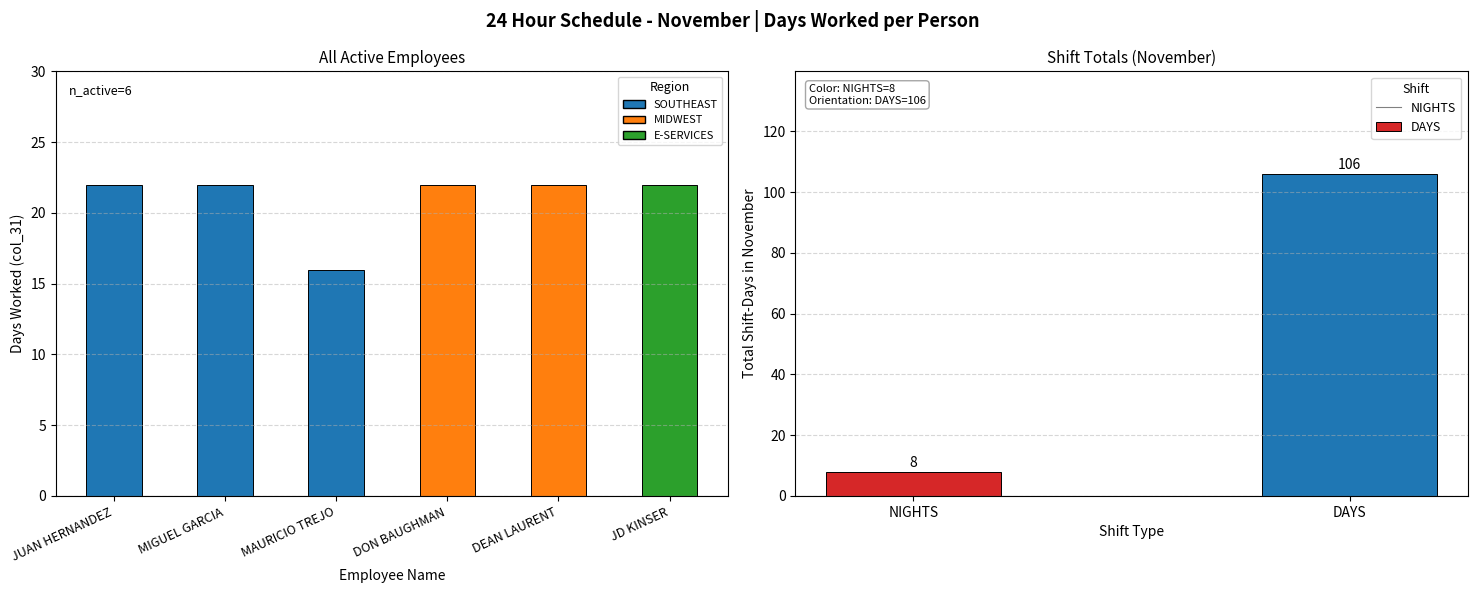

What is the minimum value shown in the chart?

16